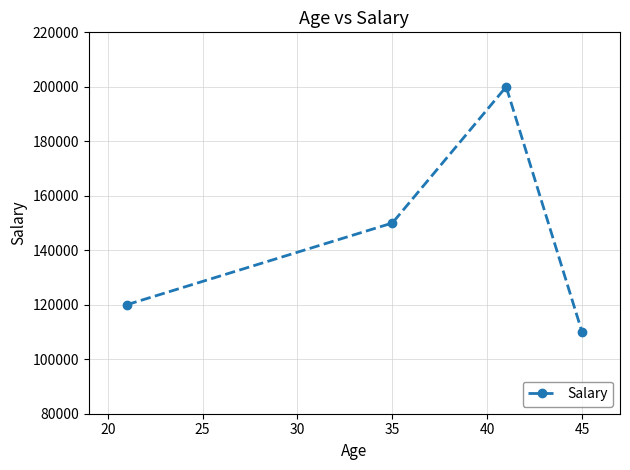

How many values are between 120000 and 200000?

3